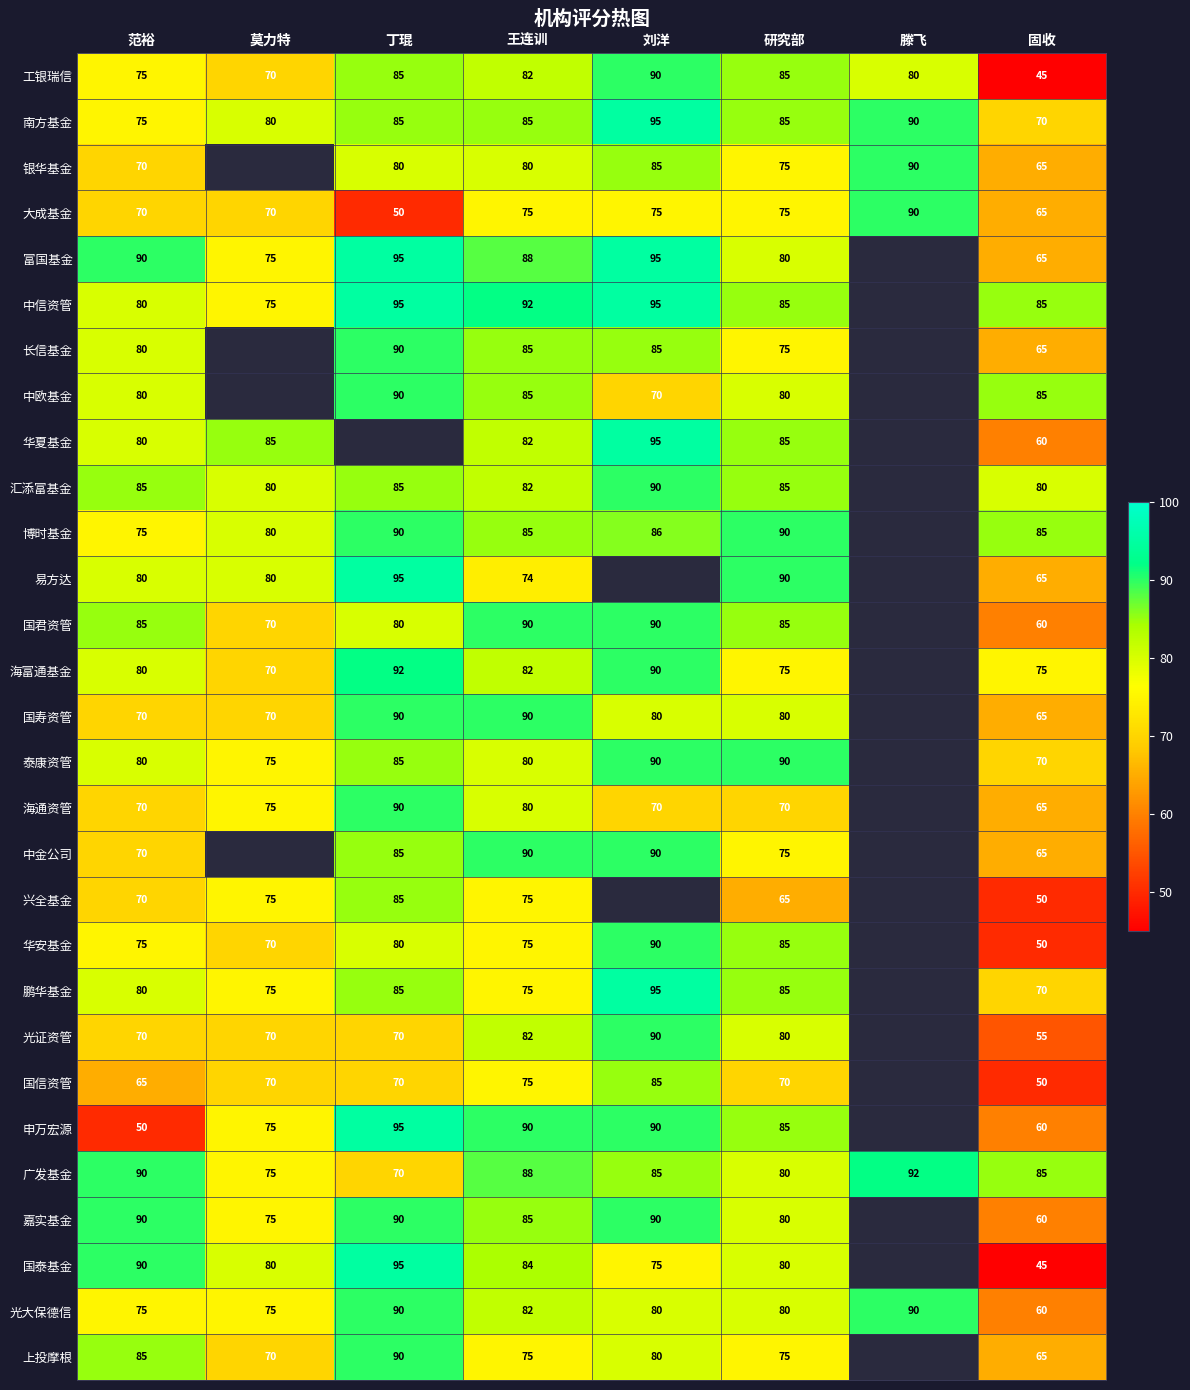

At which category is the sum across all series the highest?

王连训